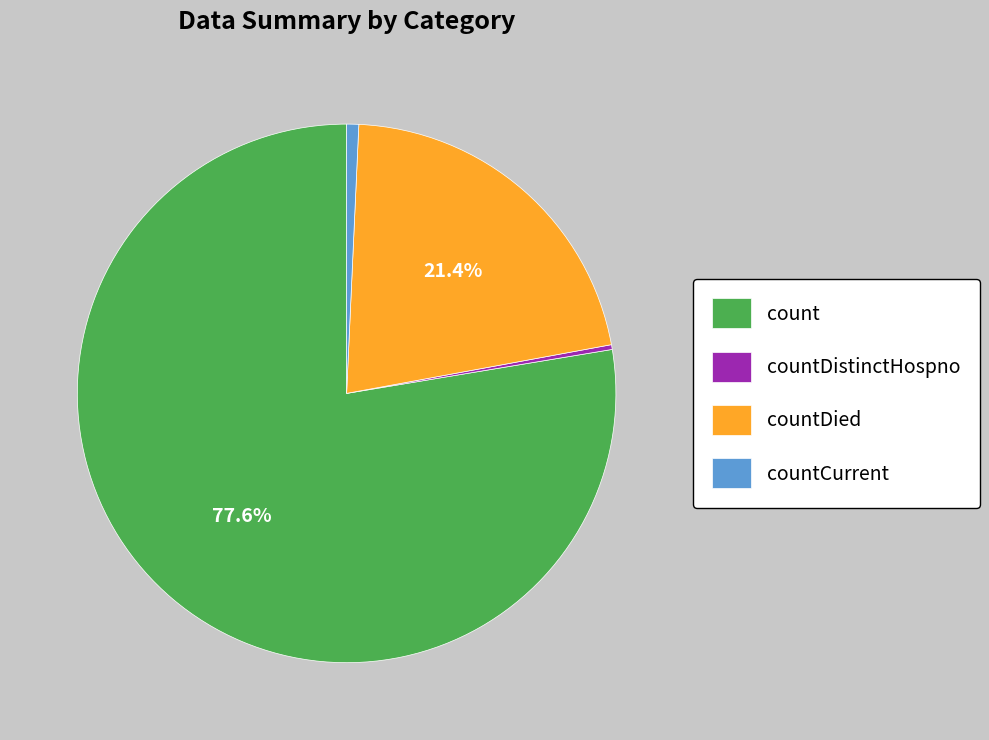

What percentage do count and countDied together represent?

99.0%